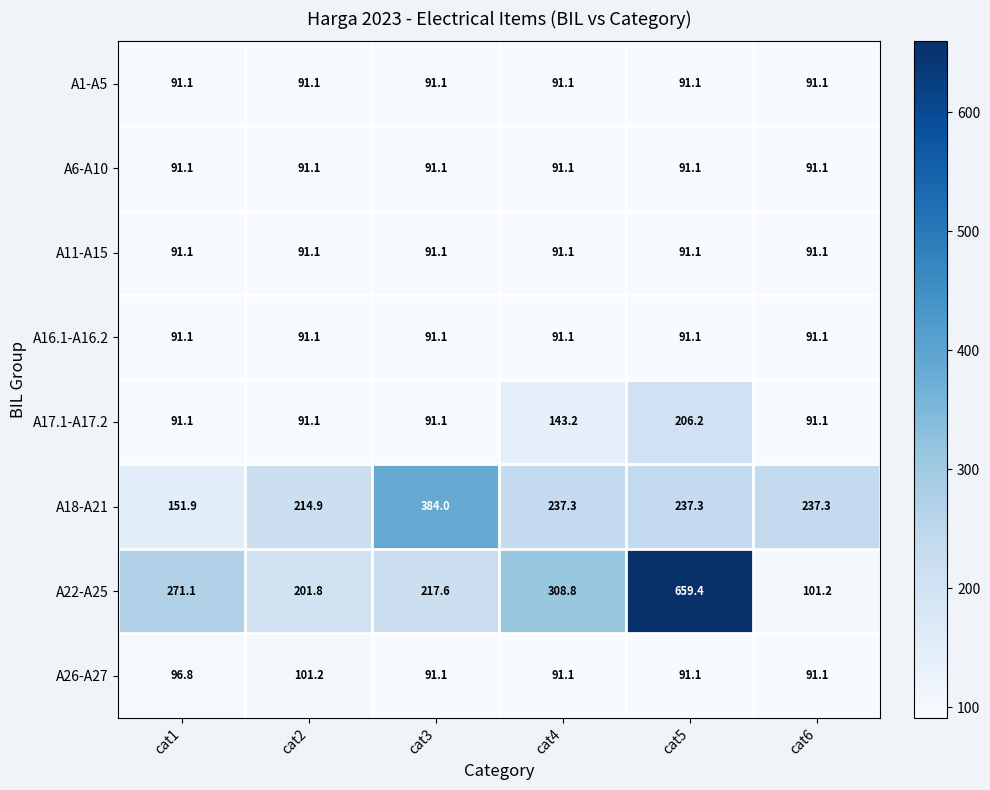

What is the minimum value shown in the chart?

91.1